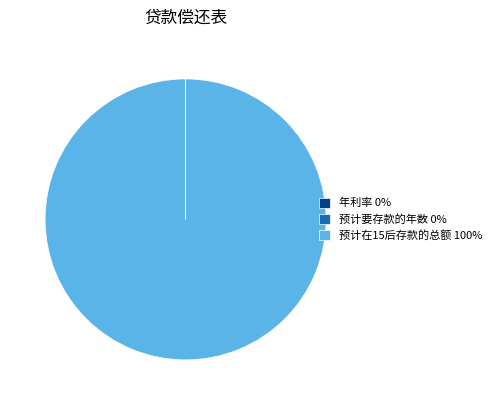

True or false: 预计在15后存款的总额 100% accounts for 87% of the total.

False